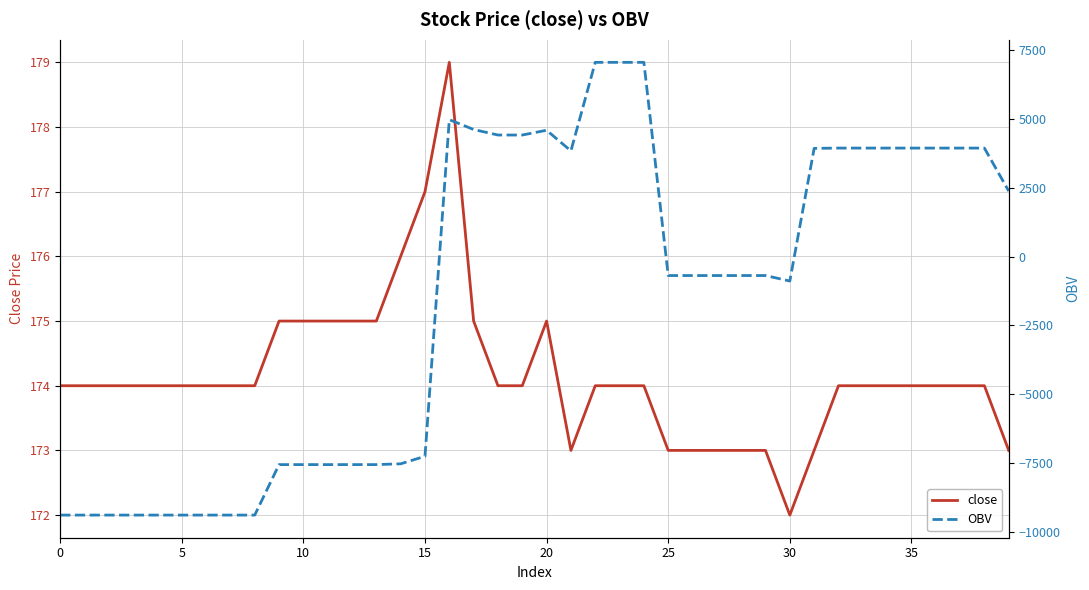

Which series has the largest total across all categories?

close